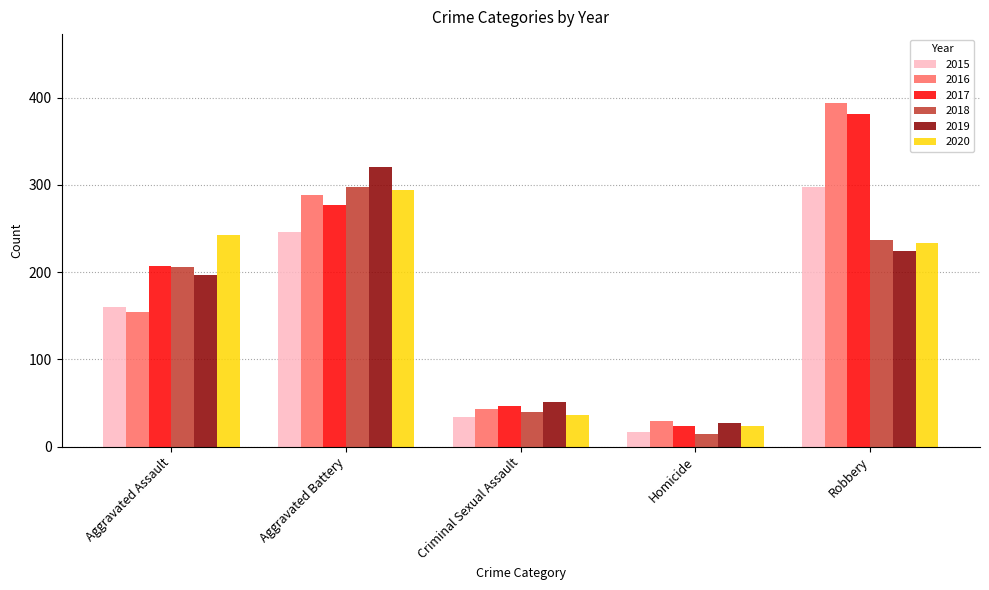

How many distinct data groups are displayed?

6